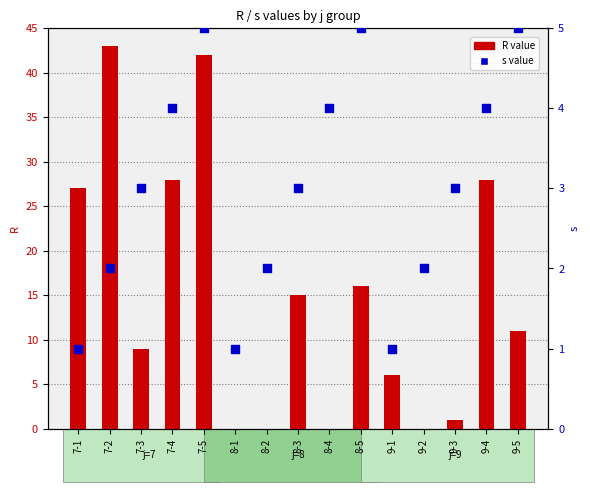

Which series contains the lowest Y value?

R value